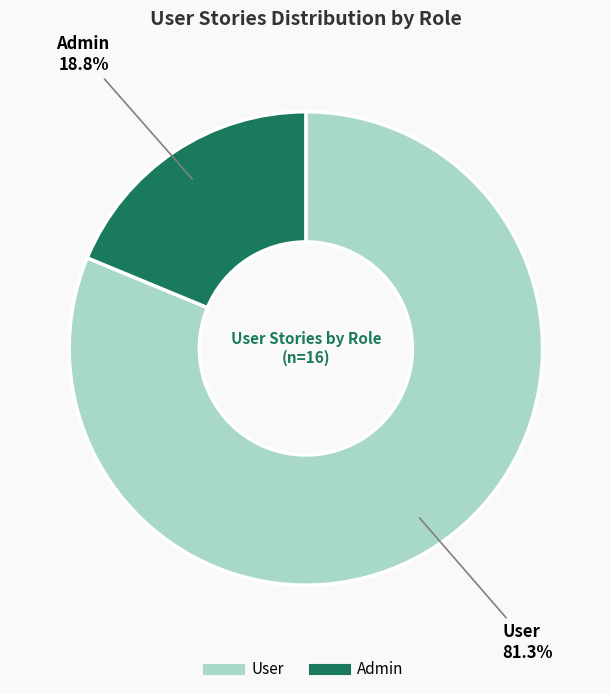

True or false: Admin accounts for 8% of the total.

False